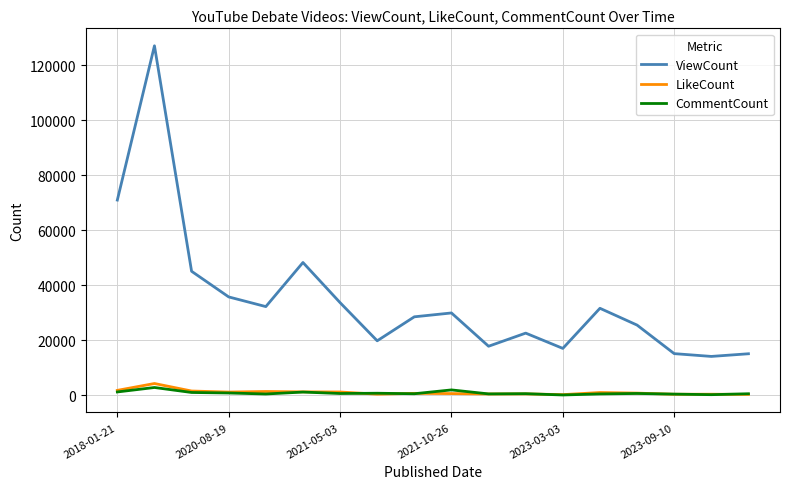

True or false: LikeCount and ViewCount intersect in this chart.

False